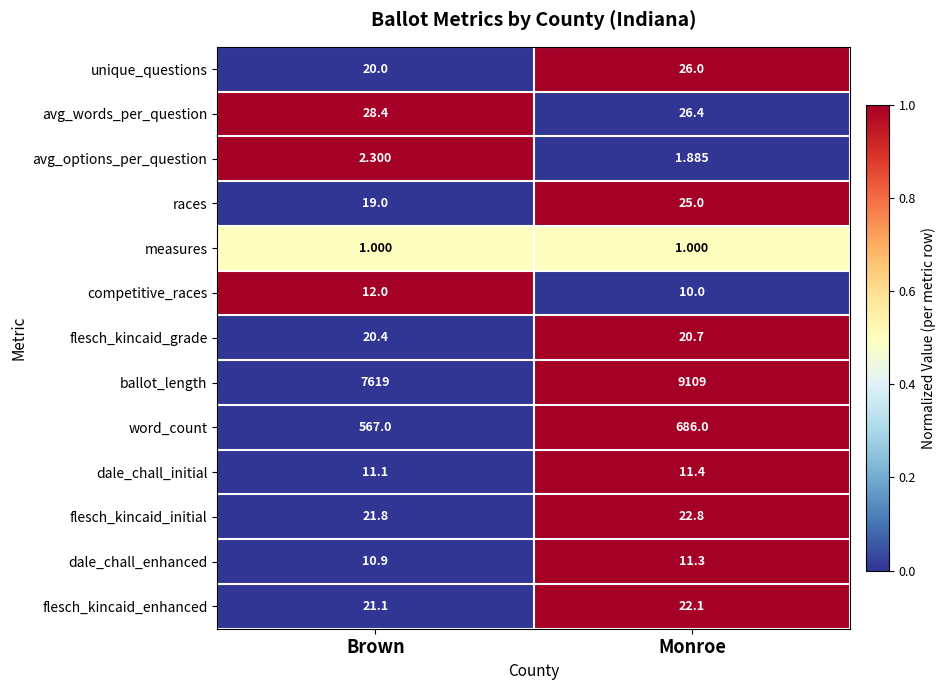

Which series has the largest total across all categories?

ballot_length